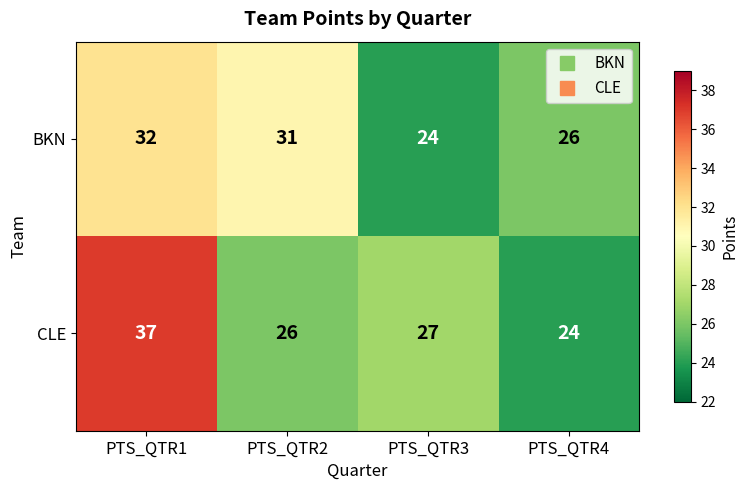

What is the total value across all series at PTS_QTR4?

50